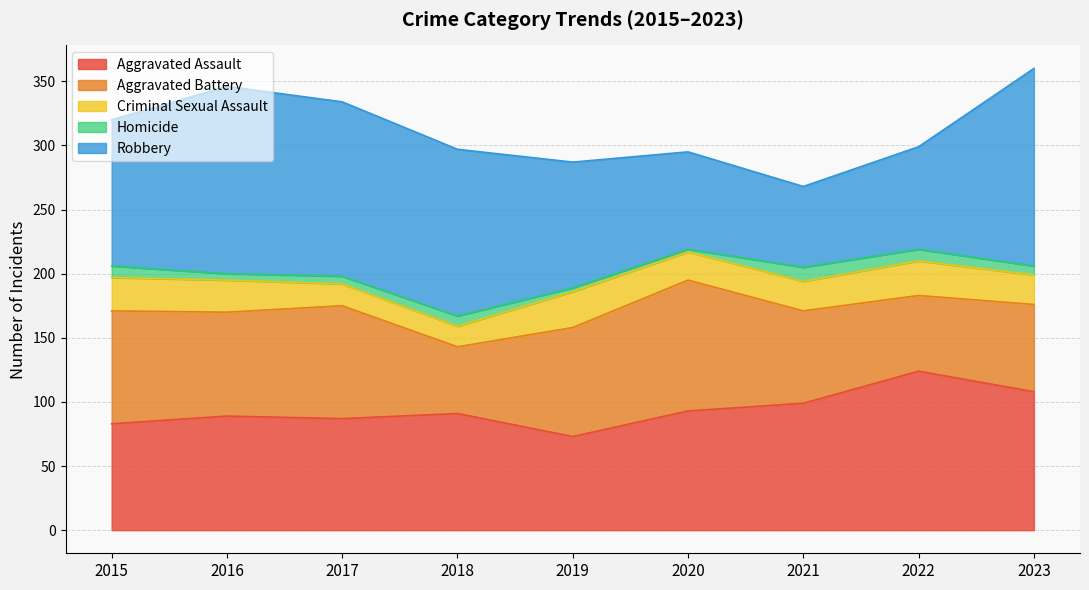

Reading left to right, what are all the values shown in this chart?

Aggravated Assault: 2015=83	2016=89	2017=87	2018=91	2019=73	2020=93	2021=99	2022=124	2023=108
Aggravated Battery: 2015=88	2016=81	2017=88	2018=52	2019=85	2020=102	2021=72	2022=59	2023=68
Criminal Sexual Assault: 2015=26	2016=25	2017=17	2018=16	2019=28	2020=22	2021=23	2022=27	2023=23
Homicide: 2015=9	2016=5	2017=6	2018=8	2019=3	2020=2	2021=11	2022=9	2023=7
Robbery: 2015=114	2016=146	2017=136	2018=130	2019=98	2020=76	2021=63	2022=80	2023=154